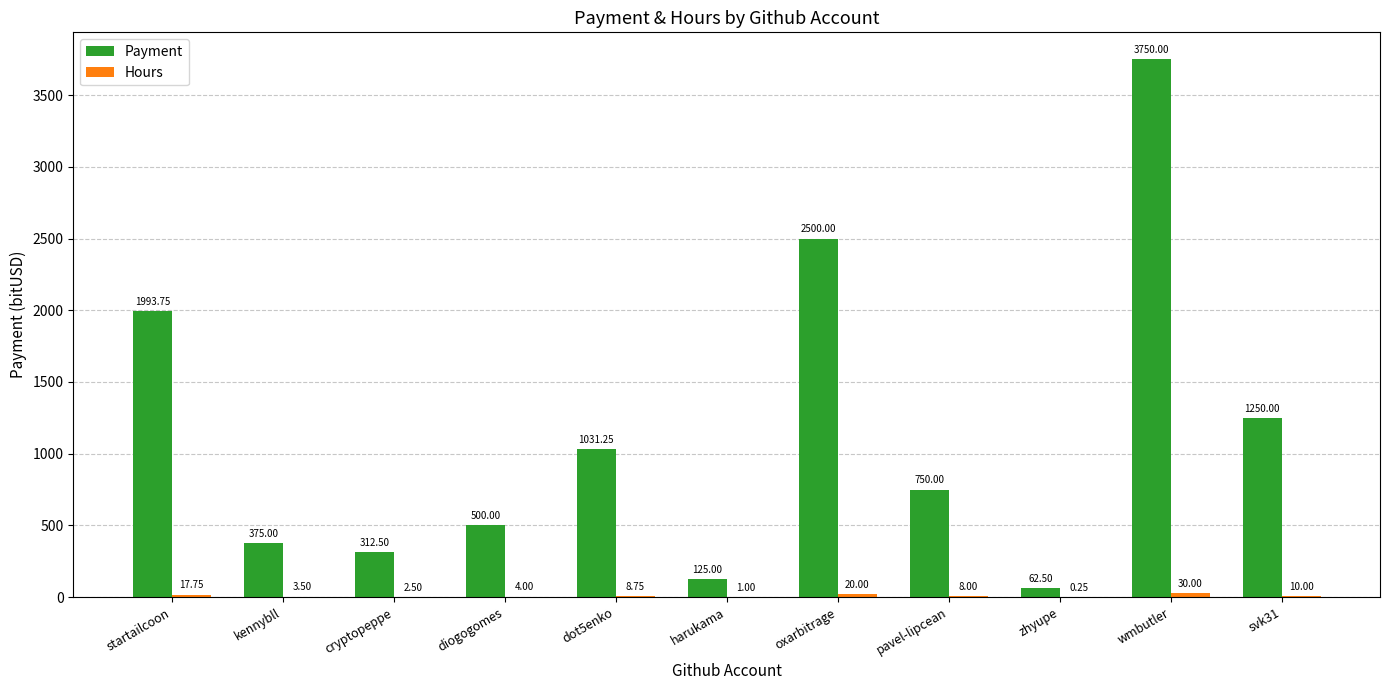

Between startailcoon and pavel-lipcean, which series saw the biggest shift?

Payment